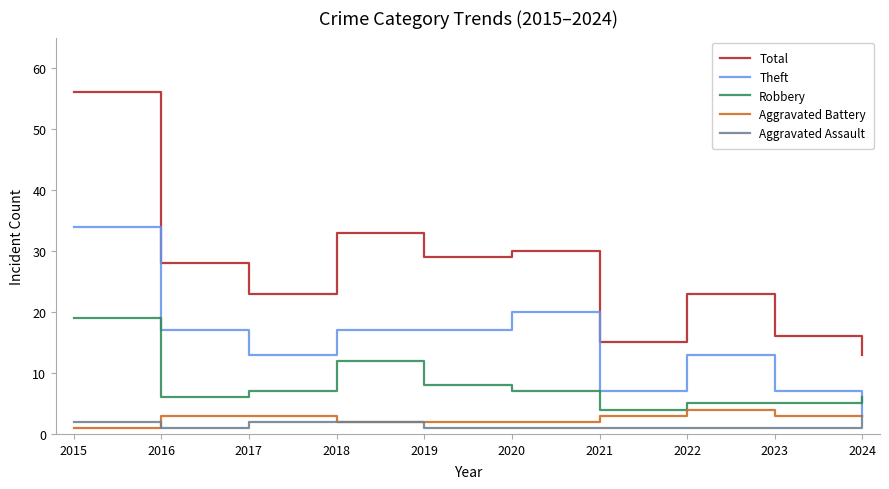

Which series has the widest spread of values?

Total